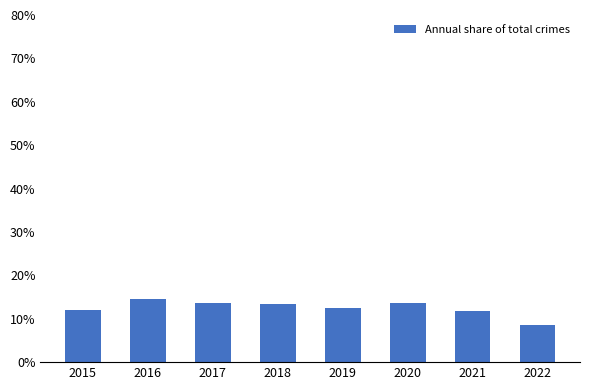

Count the values in the range 0 to 1.

8